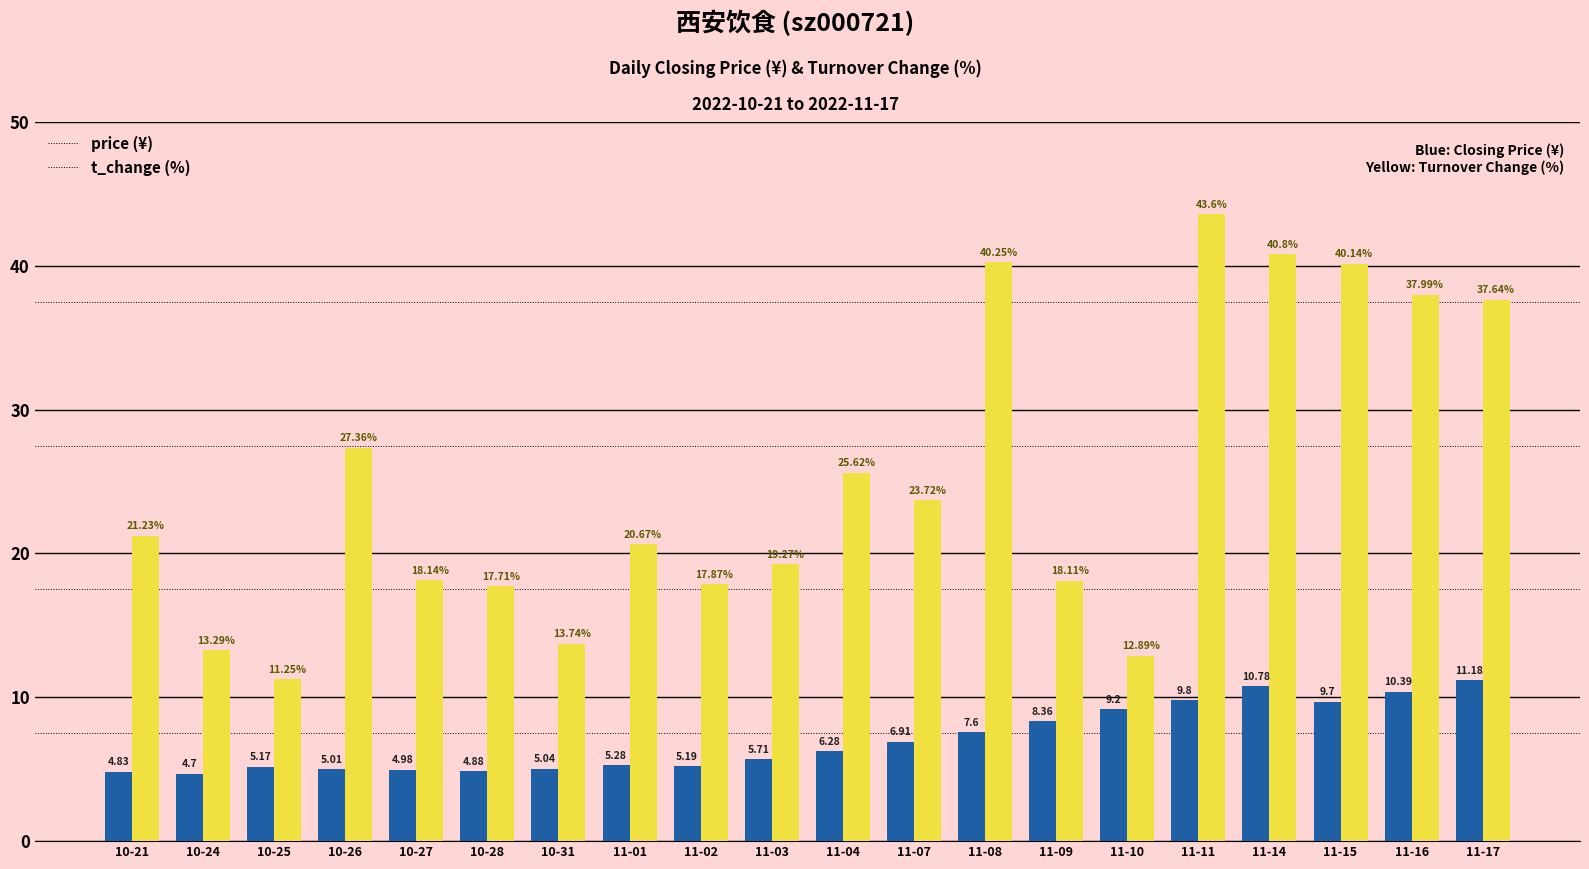

At which category is the sum across all series the highest?

11-11